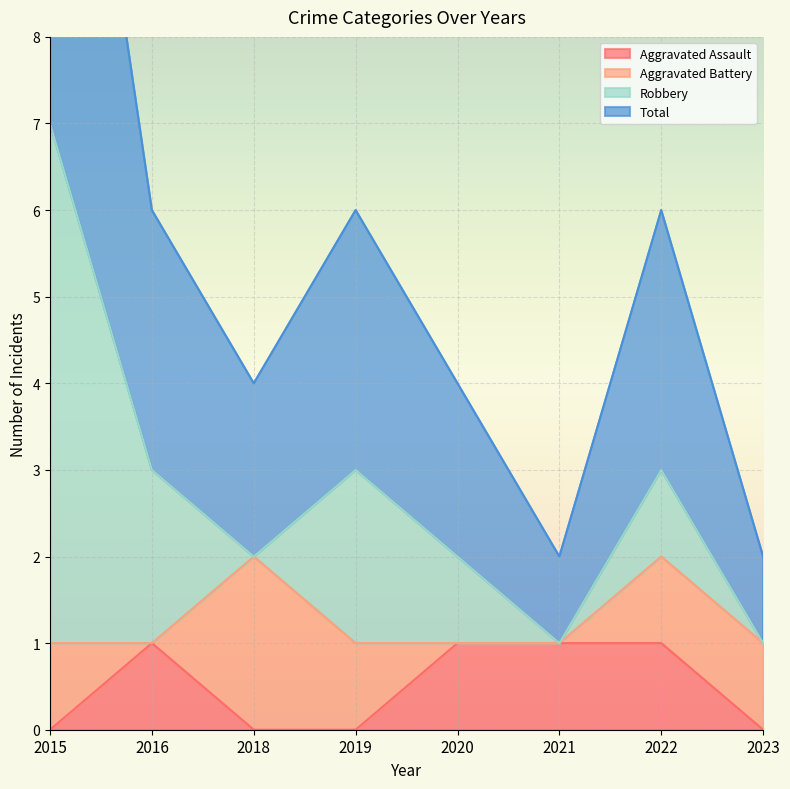

Which series changed the most between 2015 and 2018?

Total